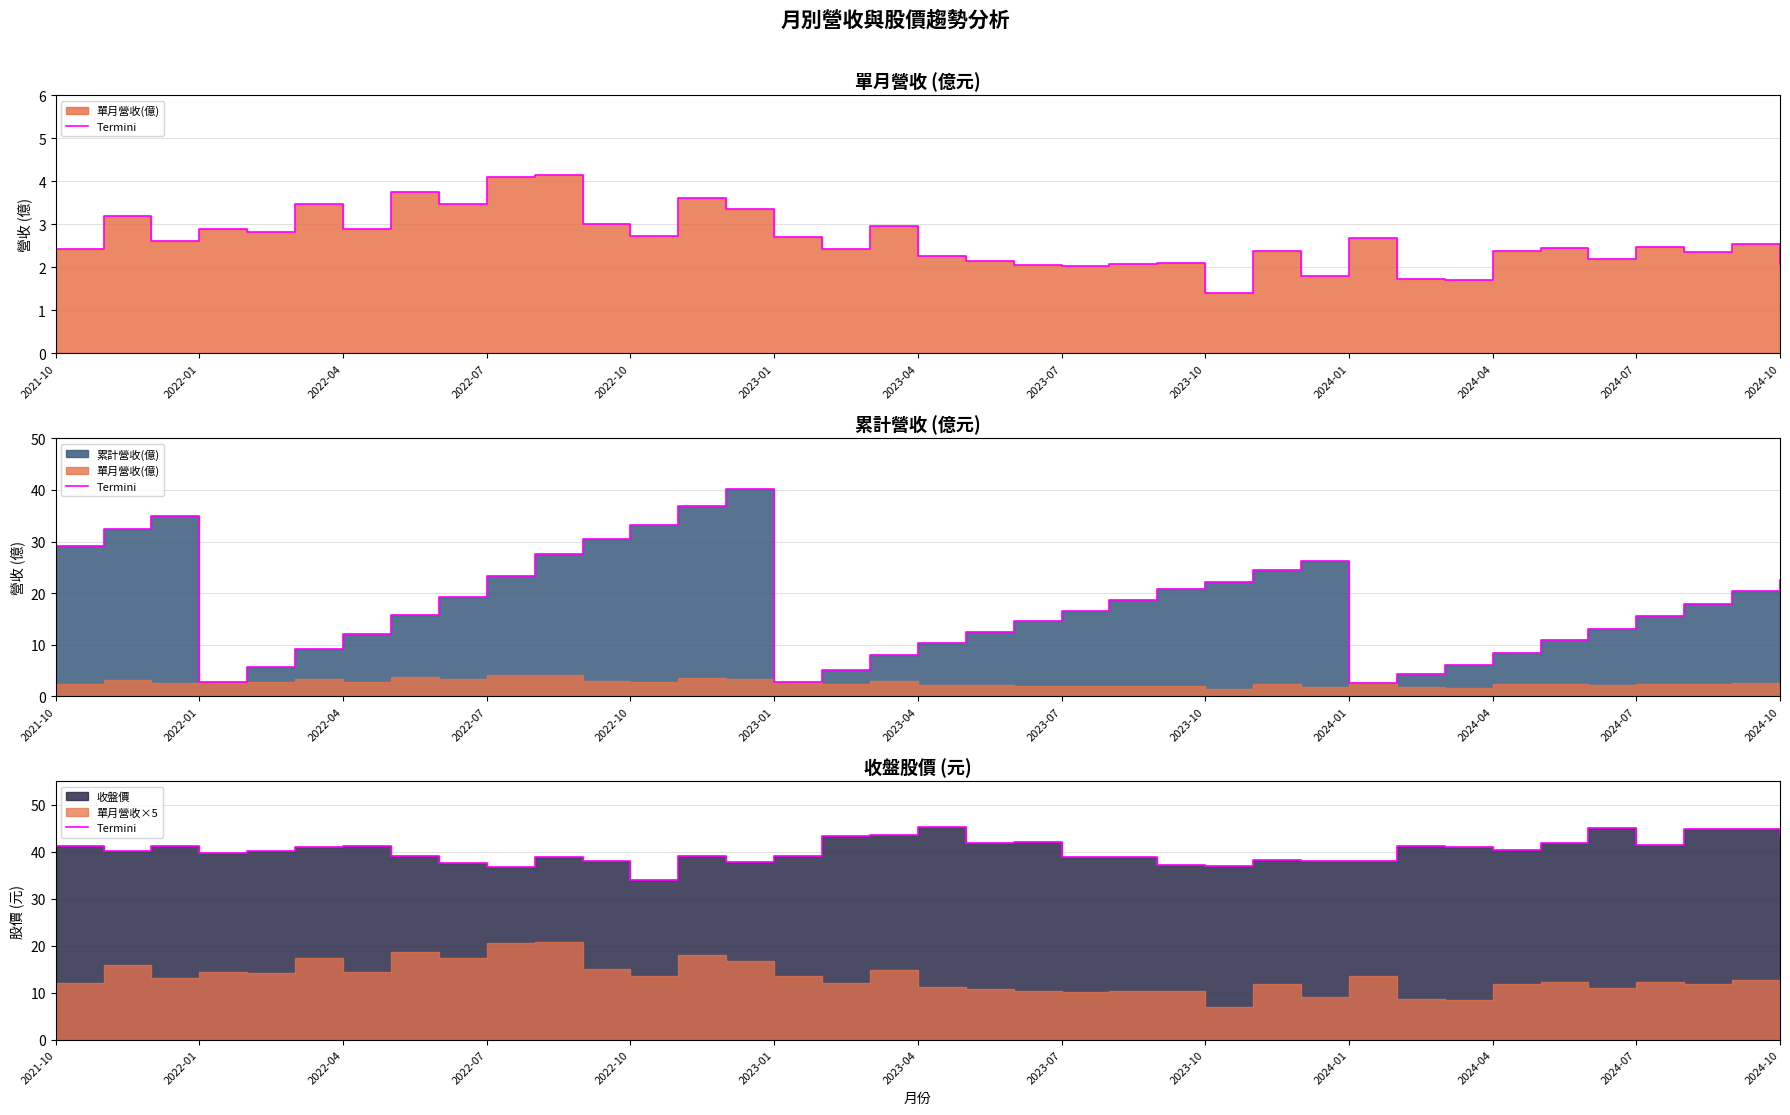

What is the maximum value shown in the chart?

45.3